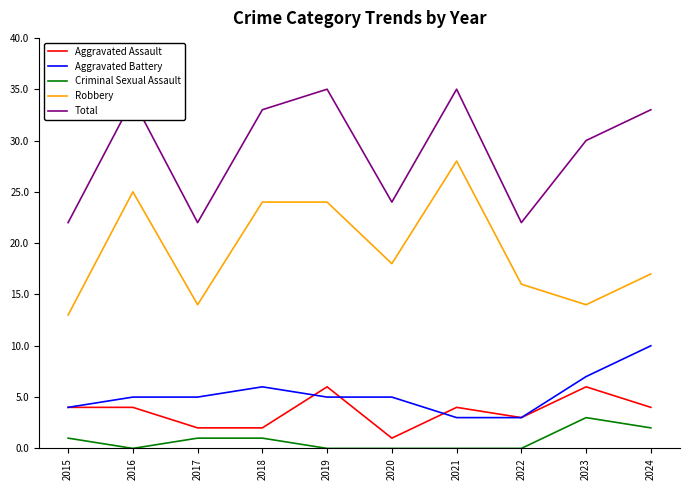

Count the number of data series in this chart.

5